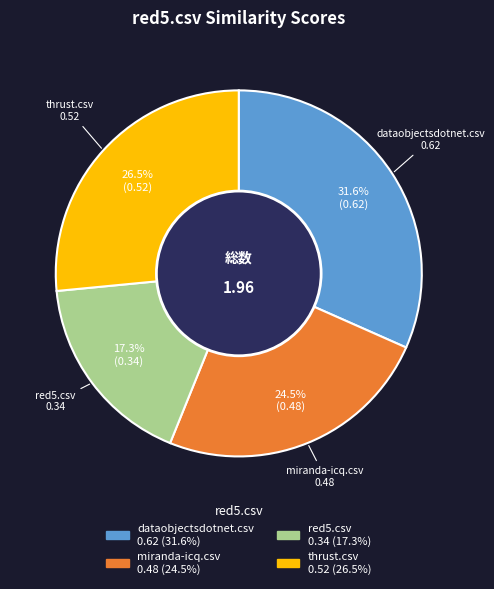

Combined, what portion of the pie is dataobjectsdotnet.csv and thrust.csv?

58.2%